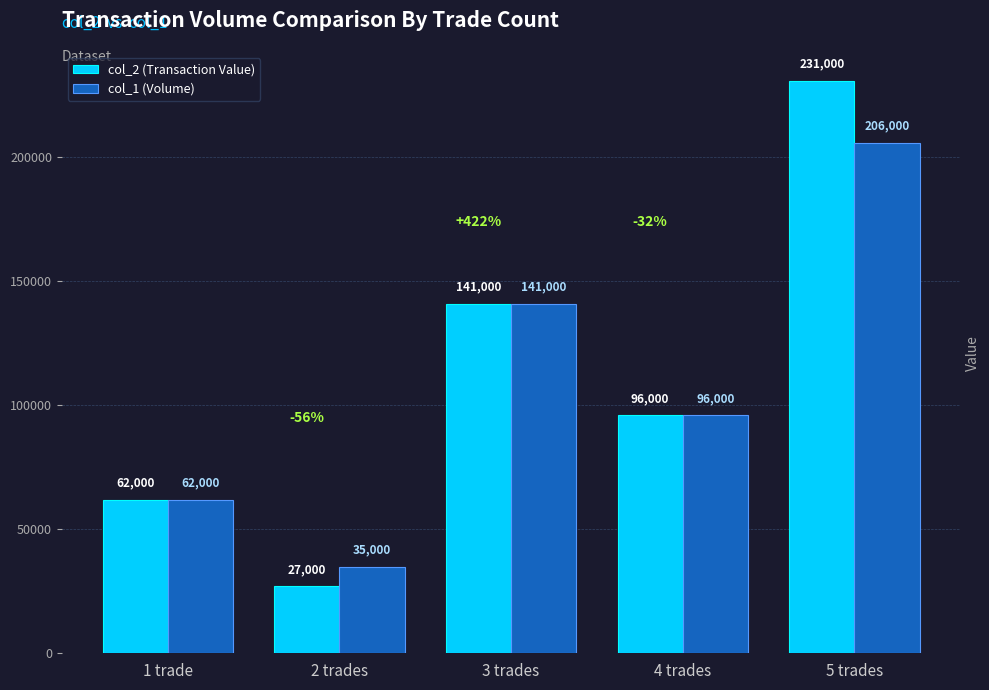

What is the greatest value displayed?

231000